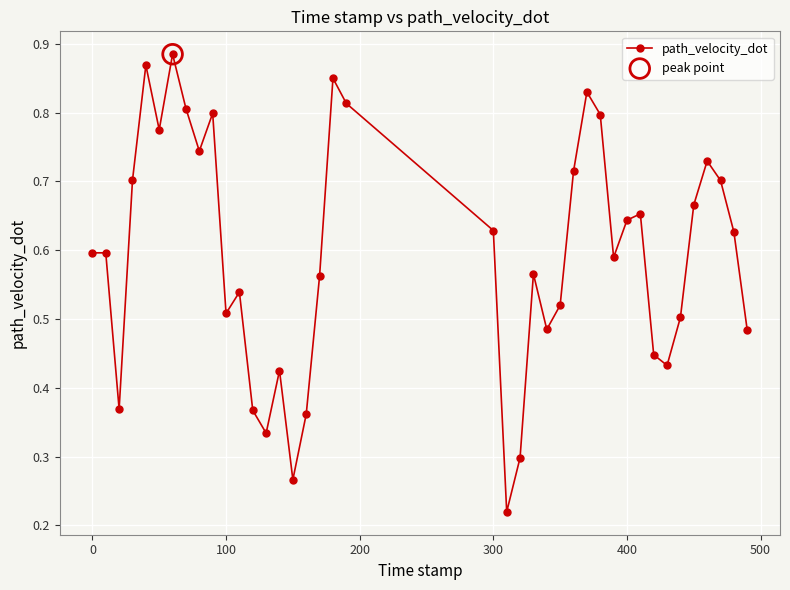

True or false: there are more than 1 points higher than both neighbors.

True